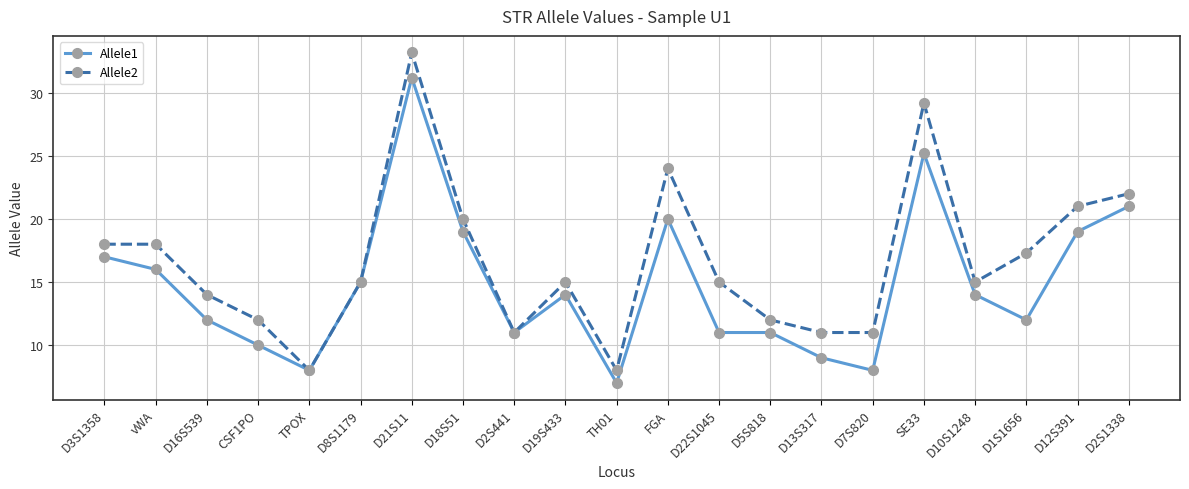

Between D3S1358 and D12S391, which series saw the biggest shift?

Allele2